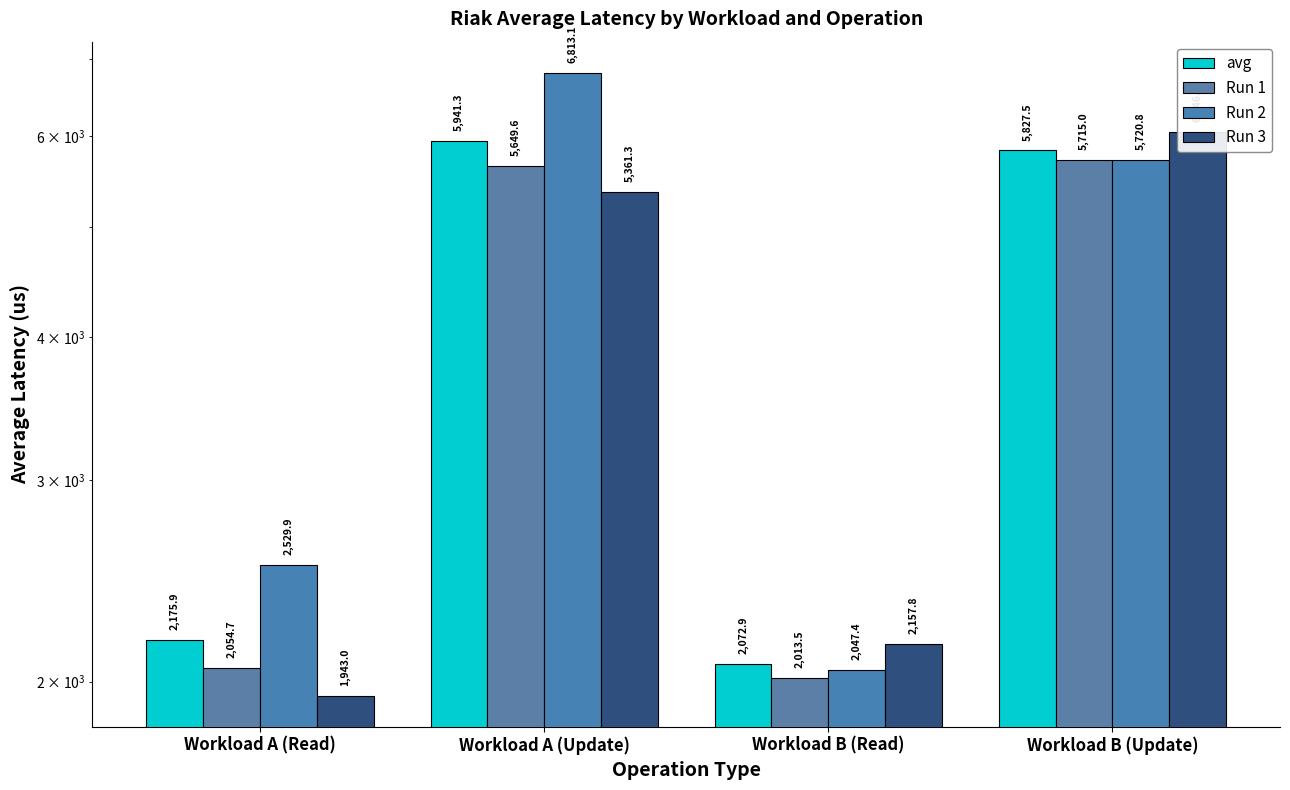

What is the difference between the maximum and second lowest values in the avg series?

3765.5